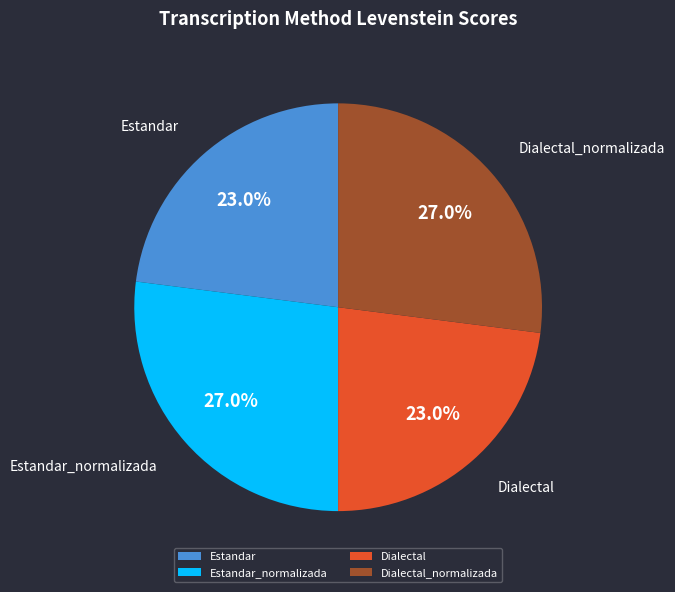

Is there any slice that represents more than half of the pie?

No